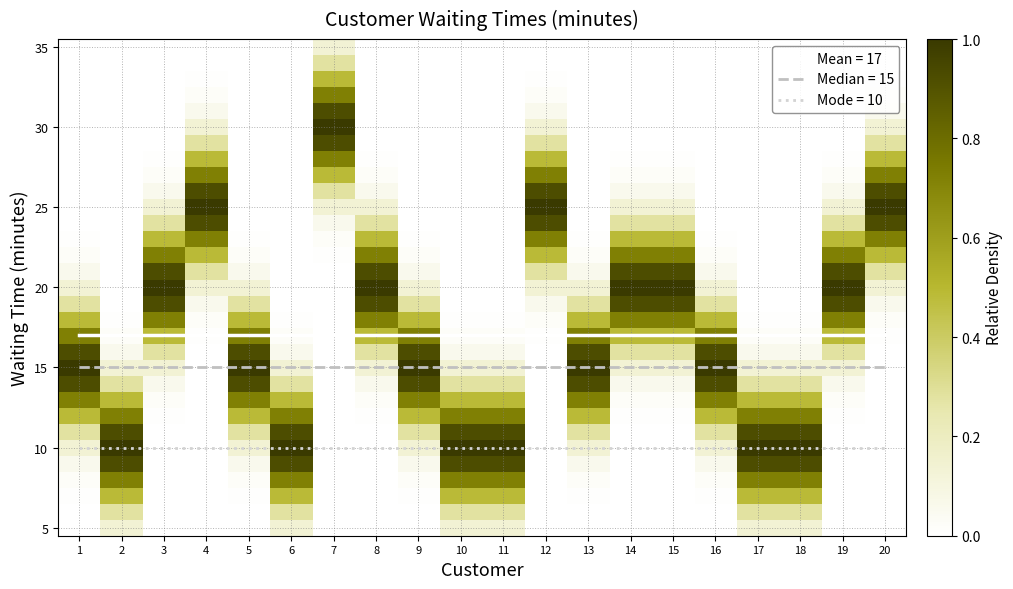

True or false: Mean = 17 has a value of 17 at 15.

True